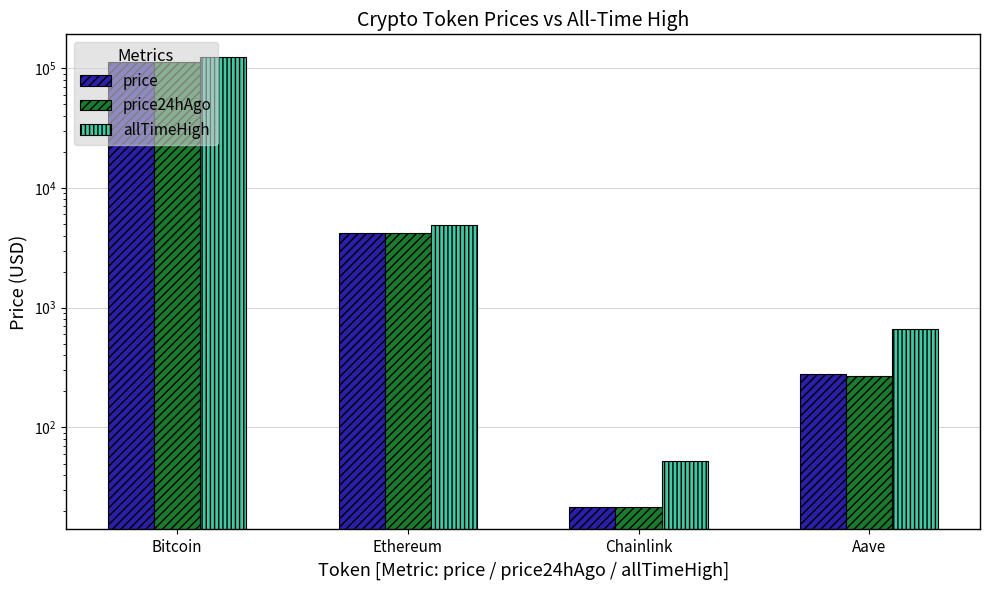

Which series has the largest total across all categories?

allTimeHigh